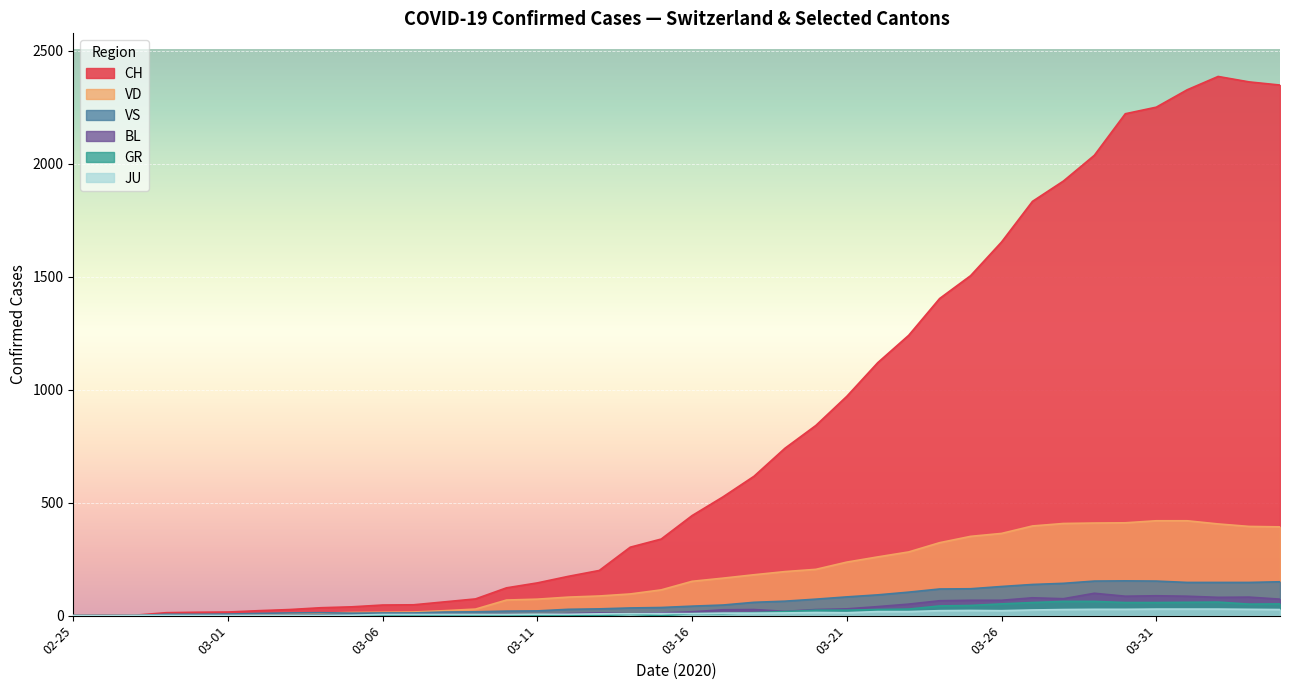

True or false: VS and JU intersect in this chart.

False